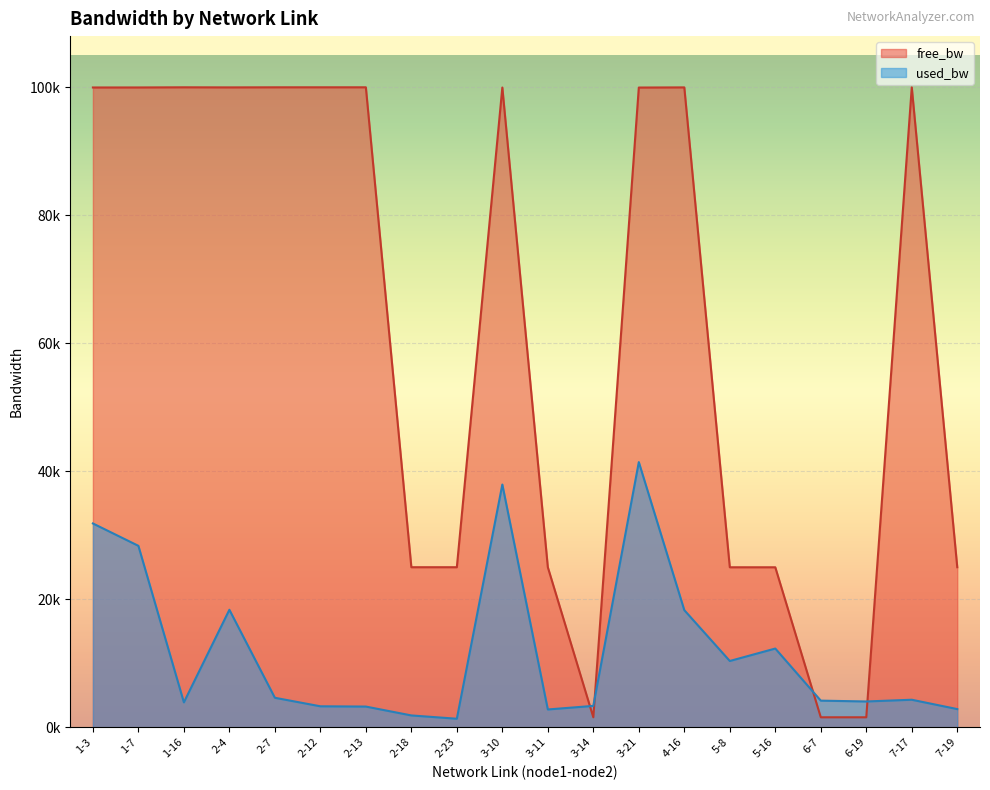

What is the difference between the highest and lowest values at 5-8?

14645.7